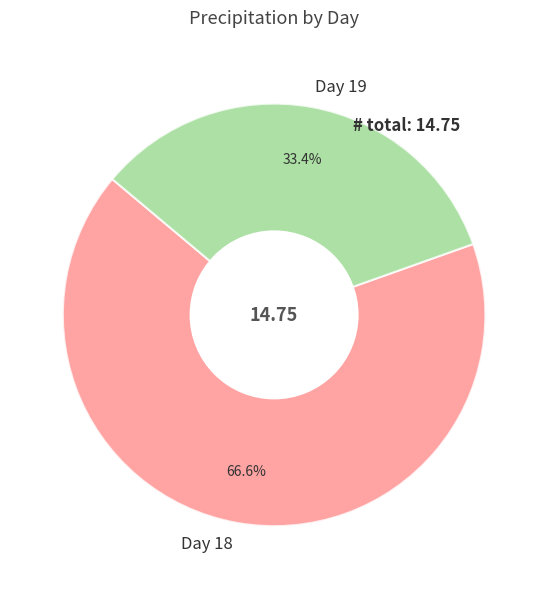

What is the ratio of the value at Day 18 to the value at Day 19?

2.0